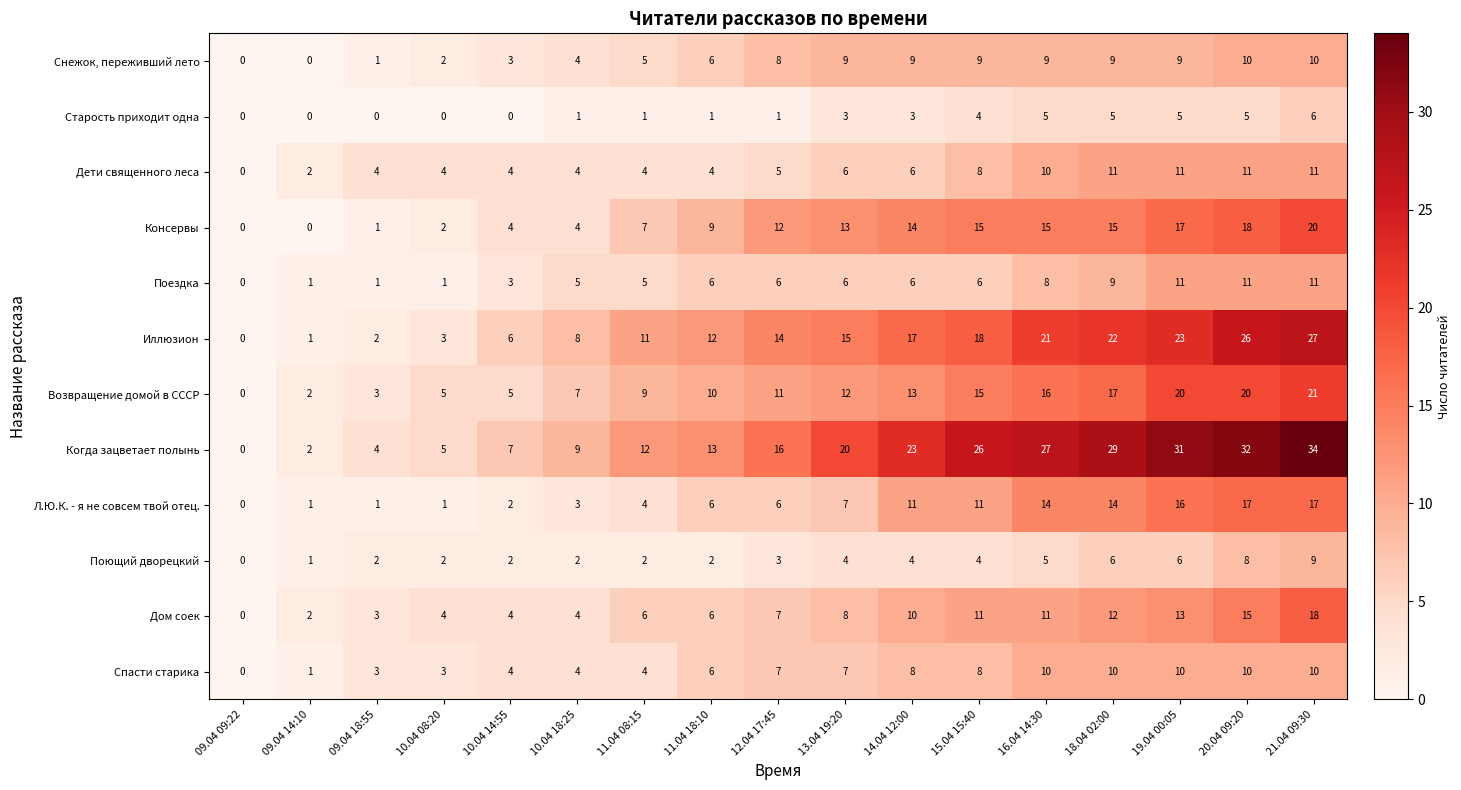

Is it true that Спасти старика equals 4 at 11.04 08:15?

True